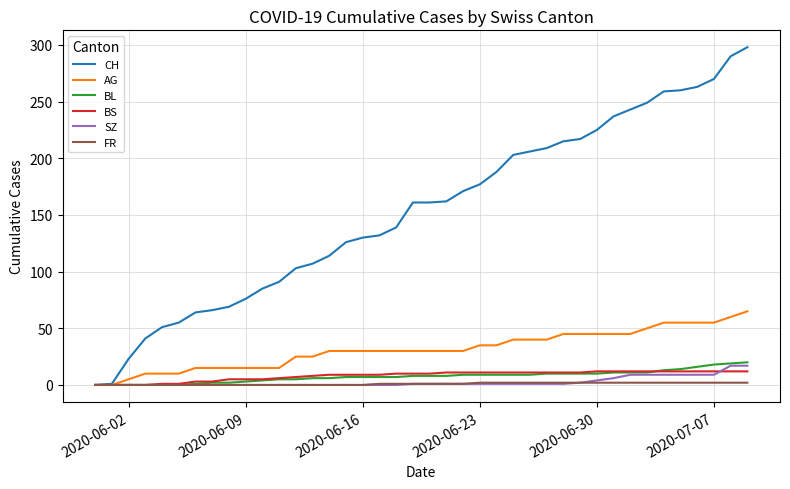

What is the highest value of the BS series?

12